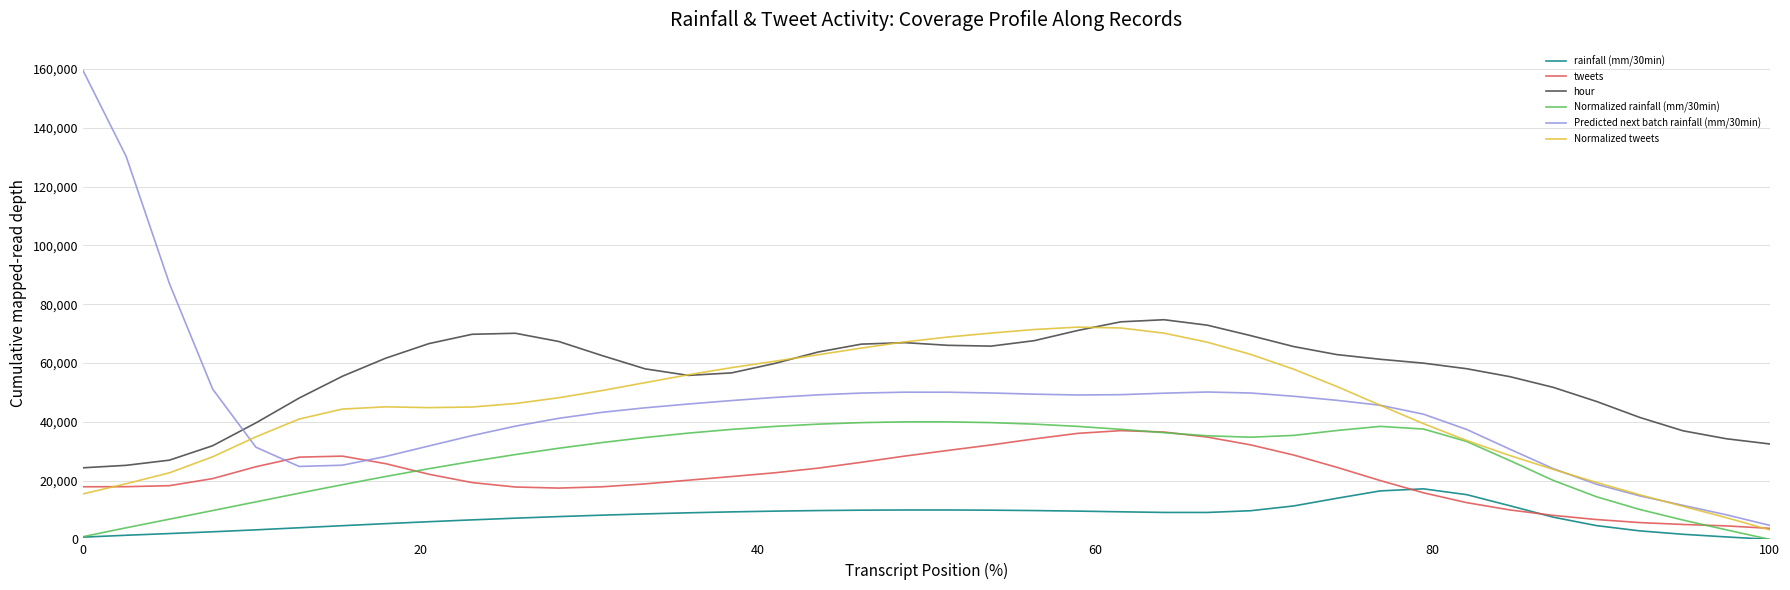

What is the sum of all rainfall (mm/30min) values?

306147.4